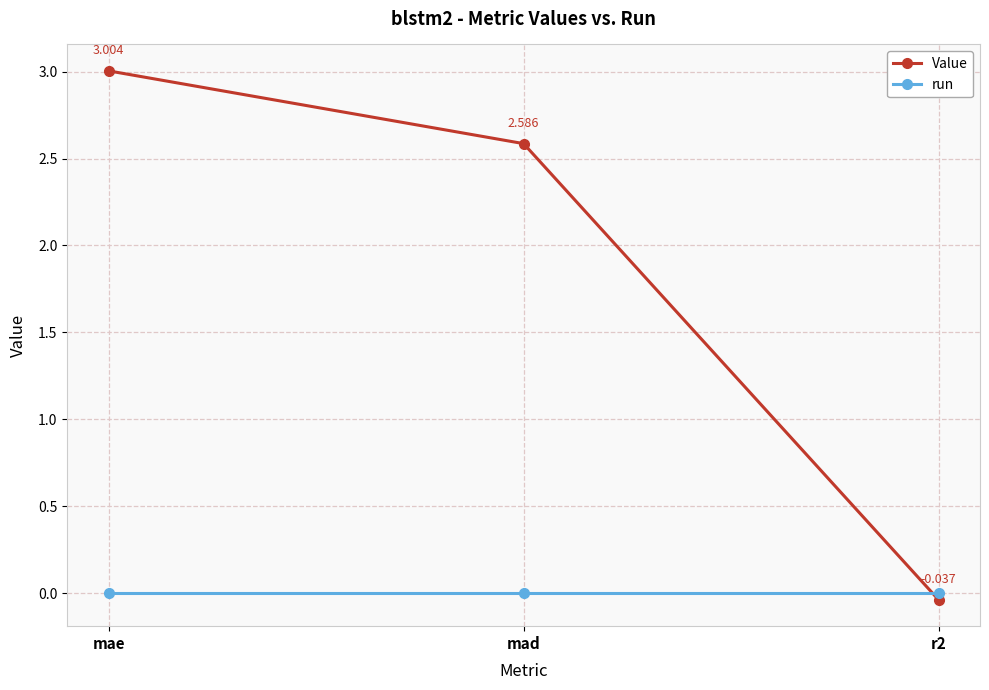

Rank the categories by Value value from highest to lowest.

mae, mad, r2